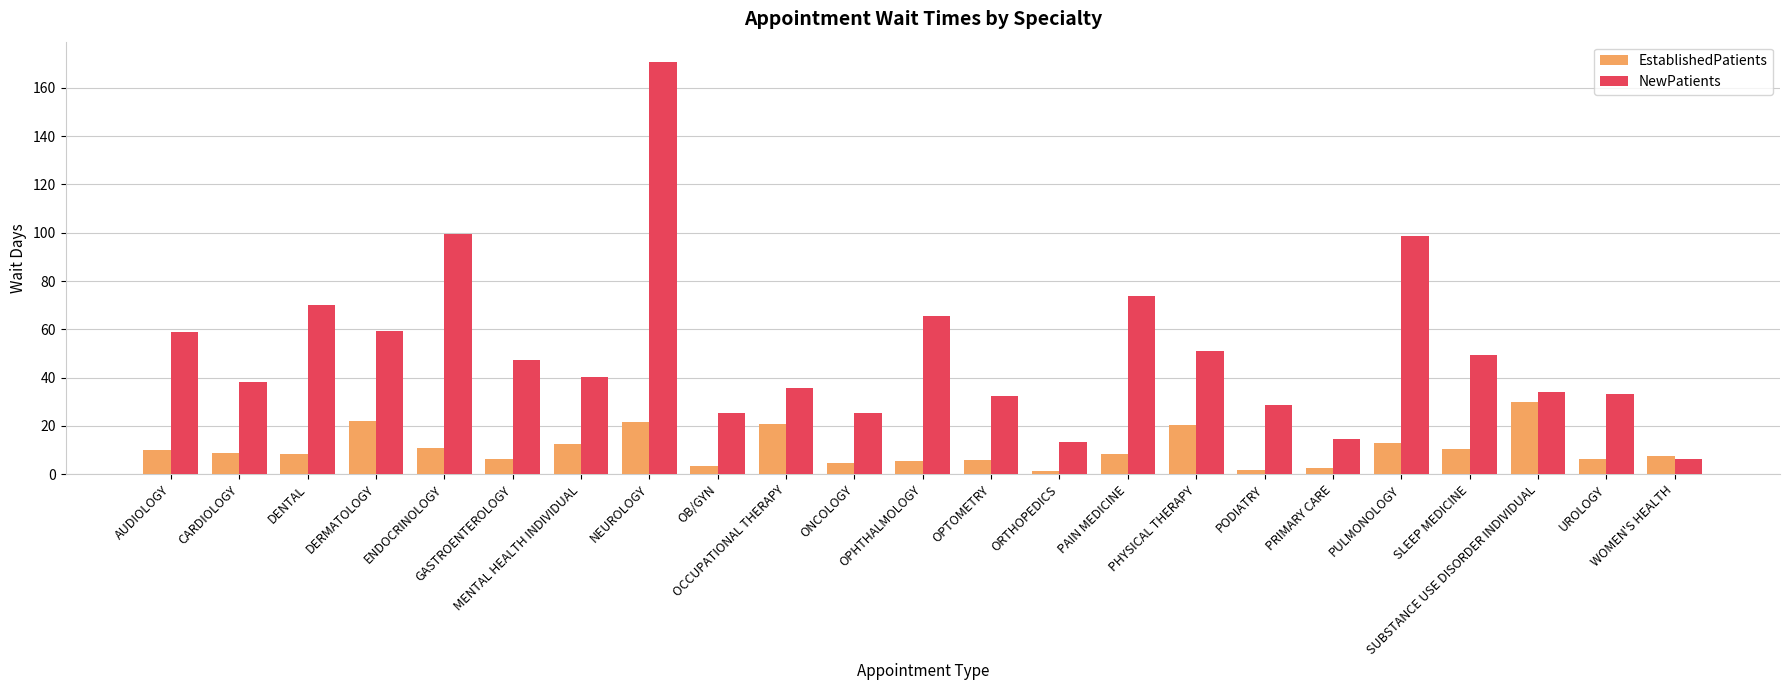

Rank the series by their maximum value, from lowest to highest.

EstablishedPatients, NewPatients